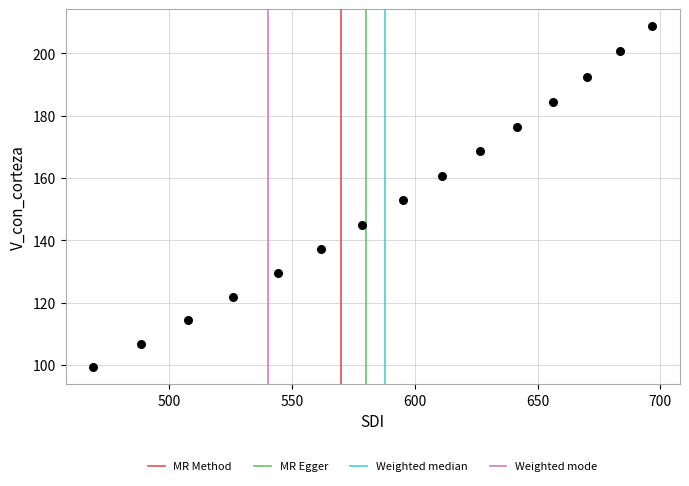

What is the range of Y values (max minus min)?

109.5